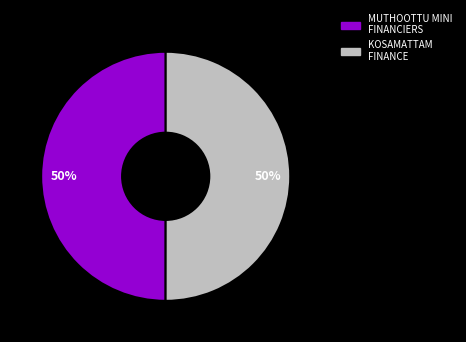

How many slices are in this pie chart?

2